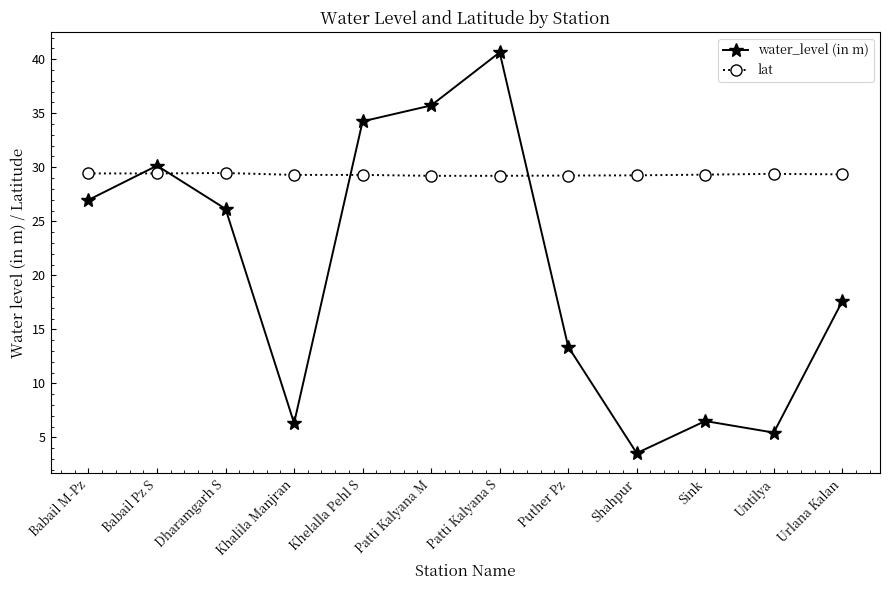

What is the sum of all water_level (in m) values?

246.7